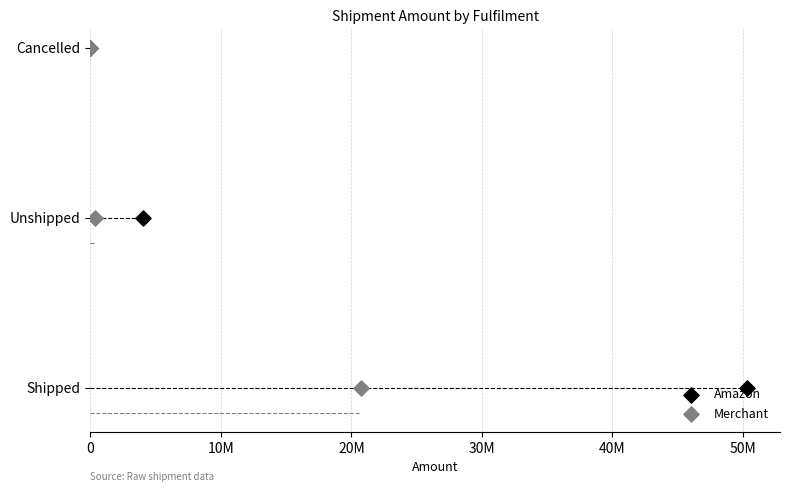

What are all the series names shown in the legend?

Amazon, Merchant